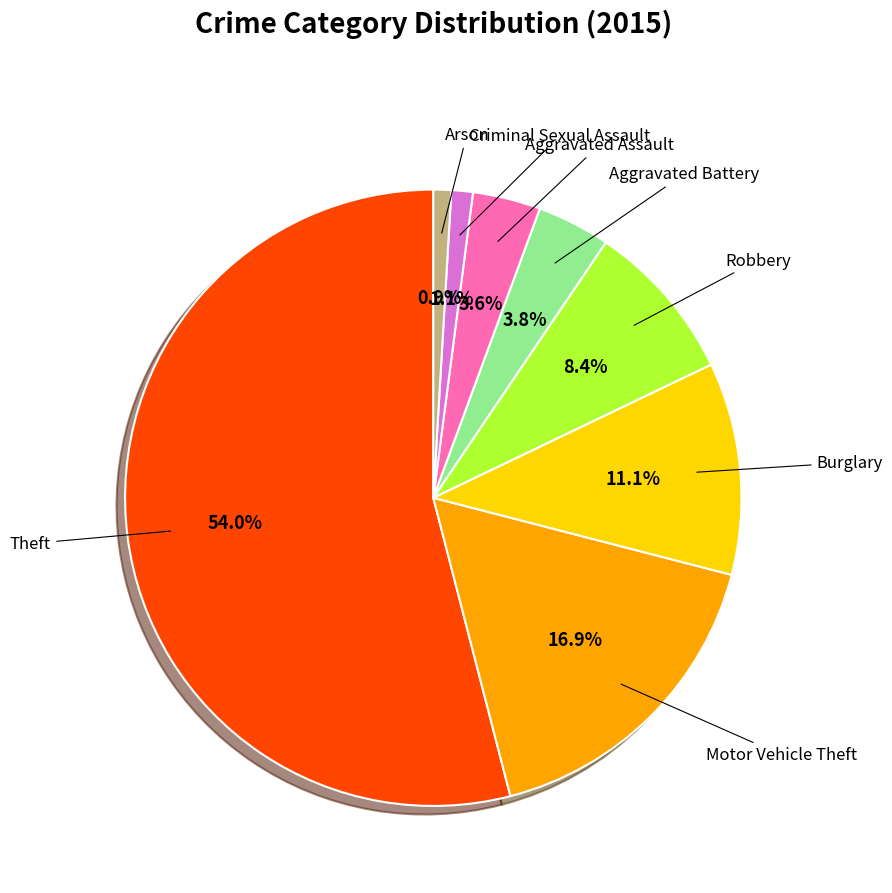

Which has a higher value, Arson or Burglary?

Burglary